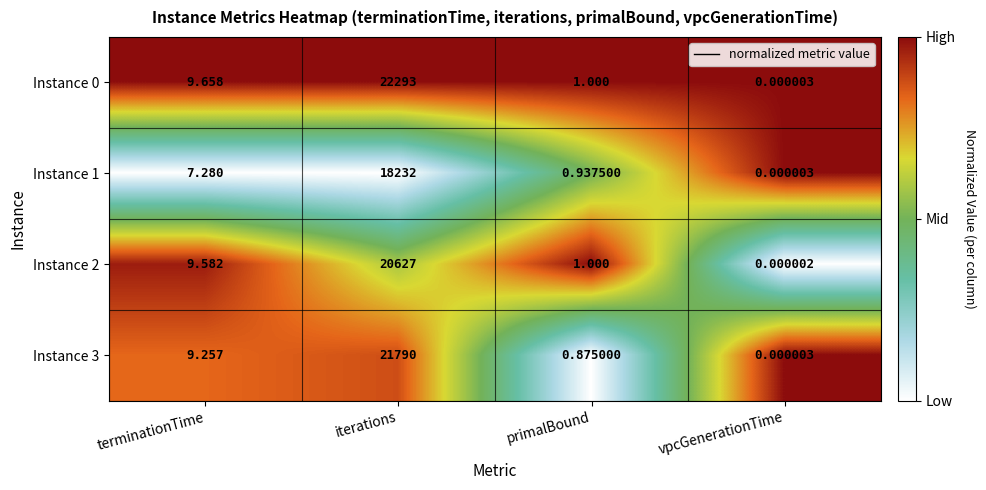

Which category has the highest value across all series?

iterations